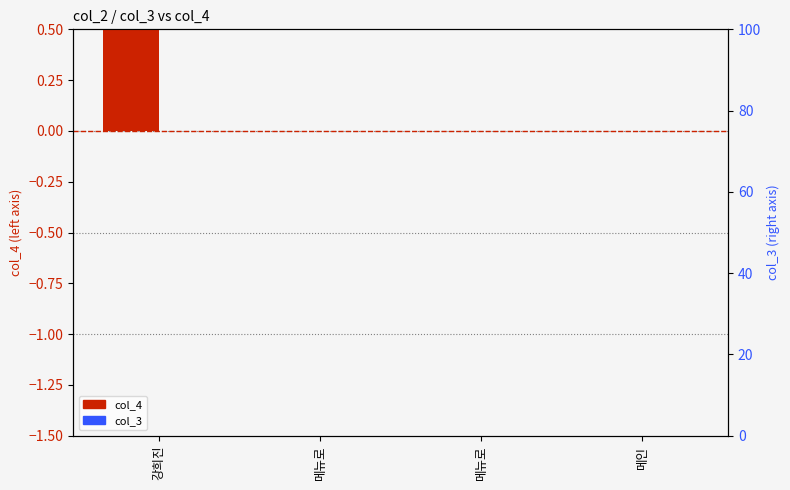

What is the greatest value displayed?

3